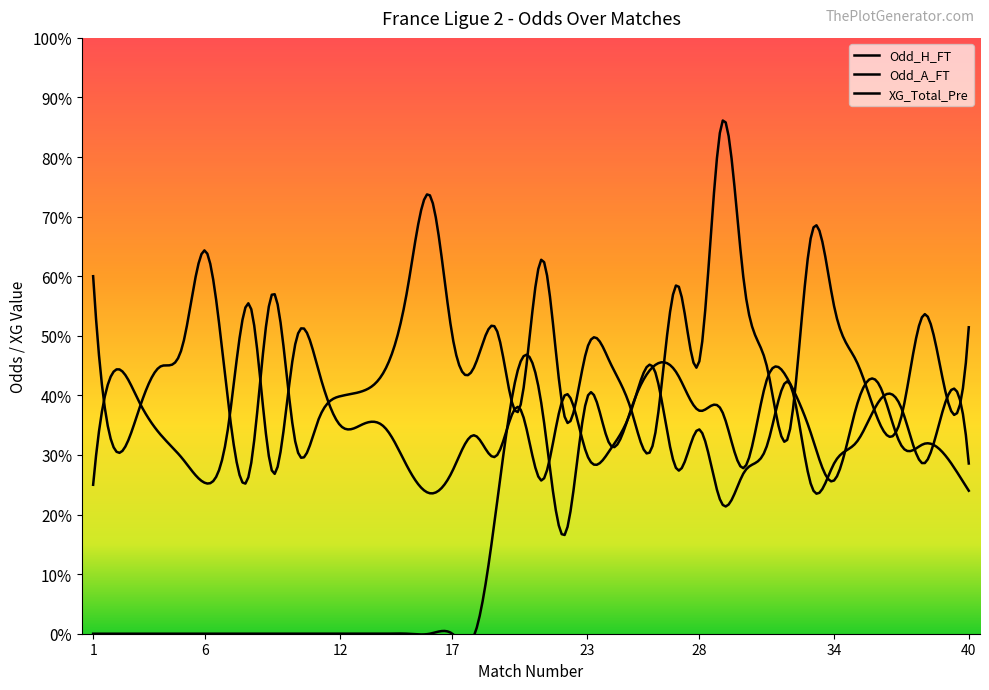

True or false: XG_Total_Pre and Odd_A_FT cross at least once.

True